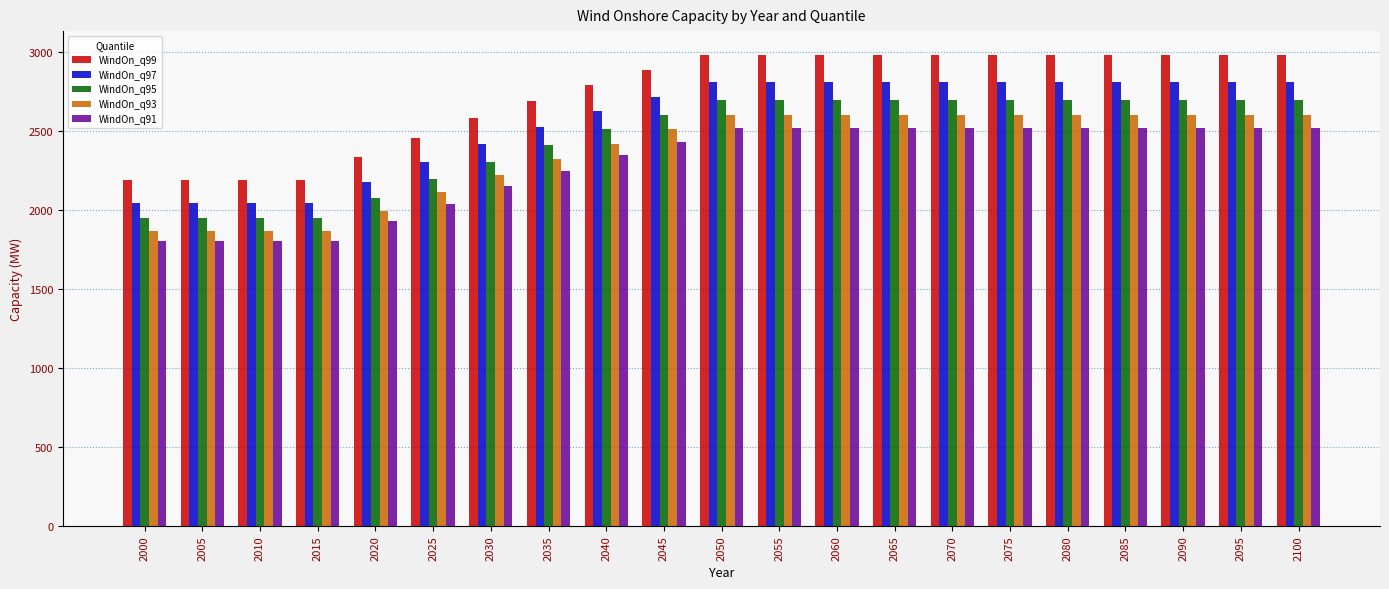

The WindOn_q91 series shows 1802.4 at 2005. True or false?

True